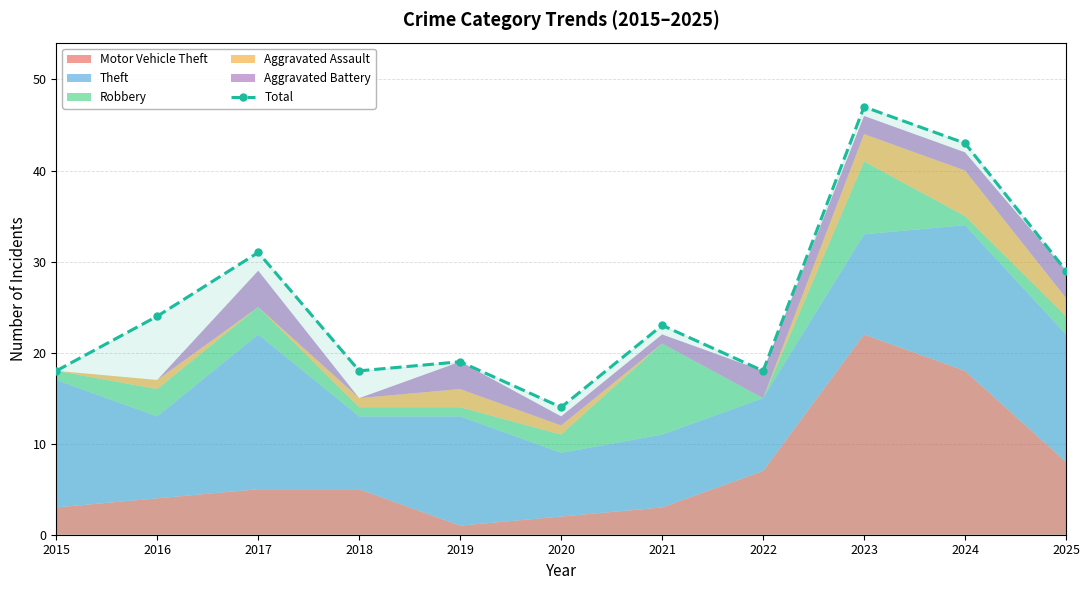

How many values in the Total series are below 23?

5